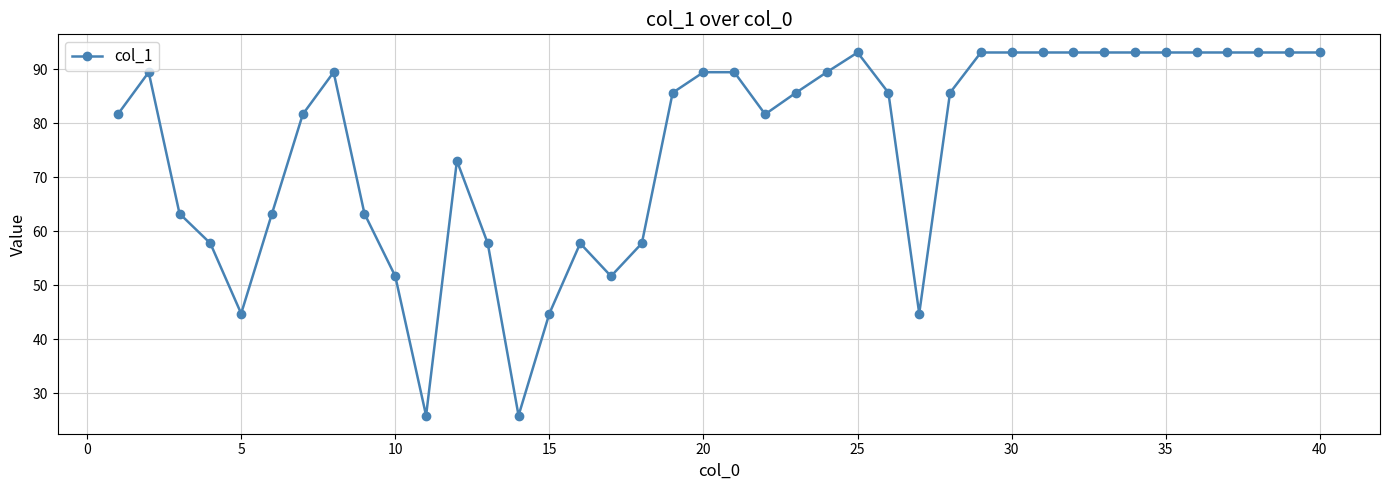

True or false: there are more than 0 points higher than both neighbors.

True